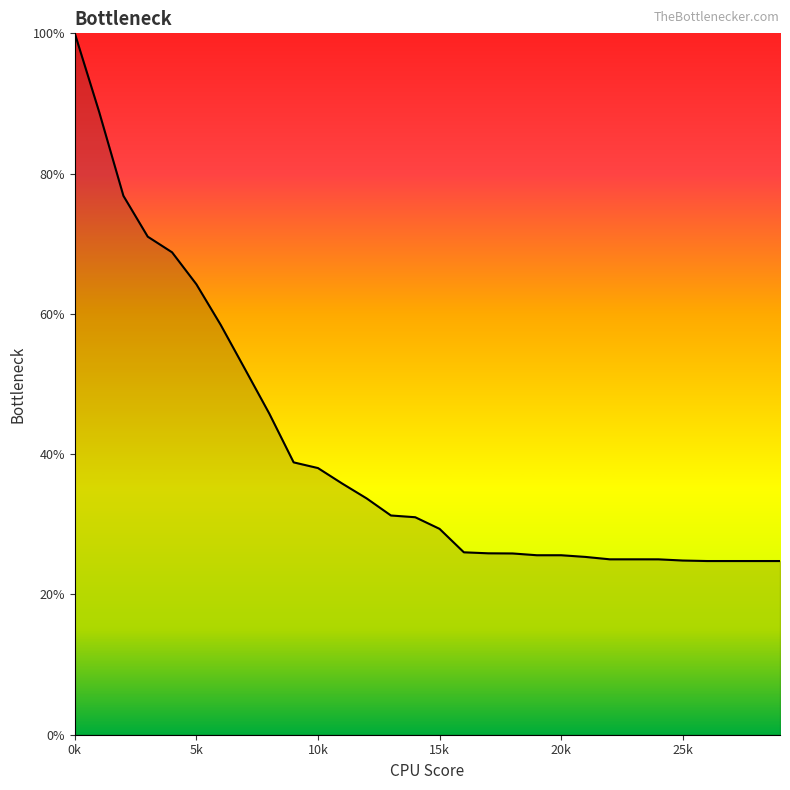

Is this an area chart (filled region under the line)?

No